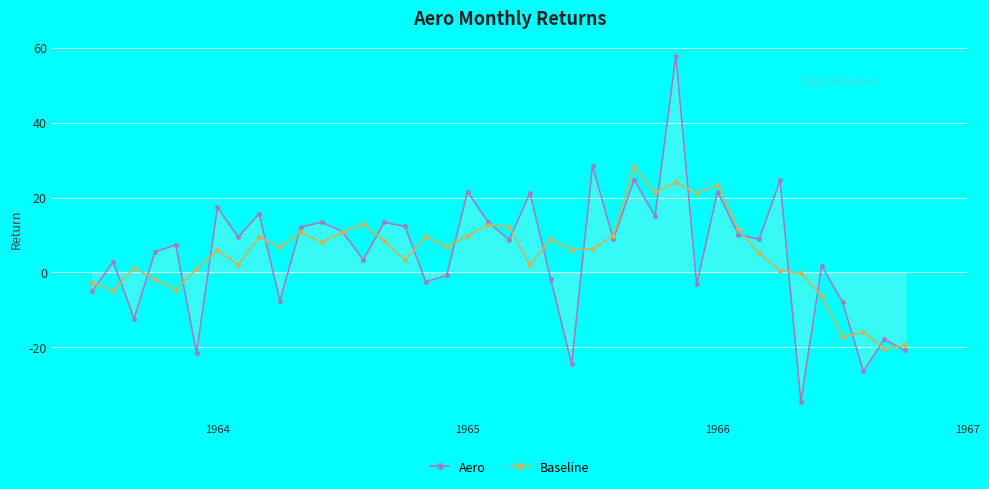

Which series has the largest range (max minus min)?

Aero